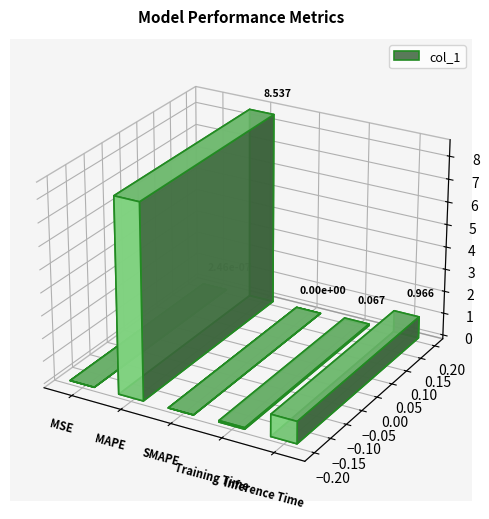

Which label corresponds to the smallest value in the chart?

SMAPE